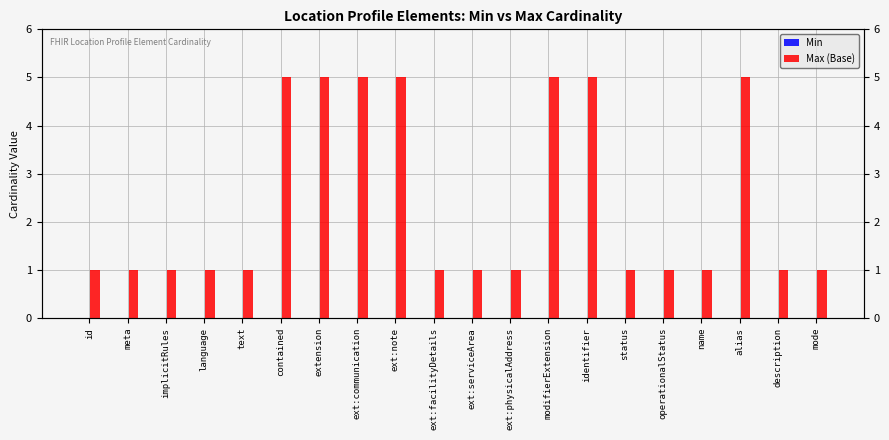

The value of Min at ext:facilityDetails is 0. True or false?

True